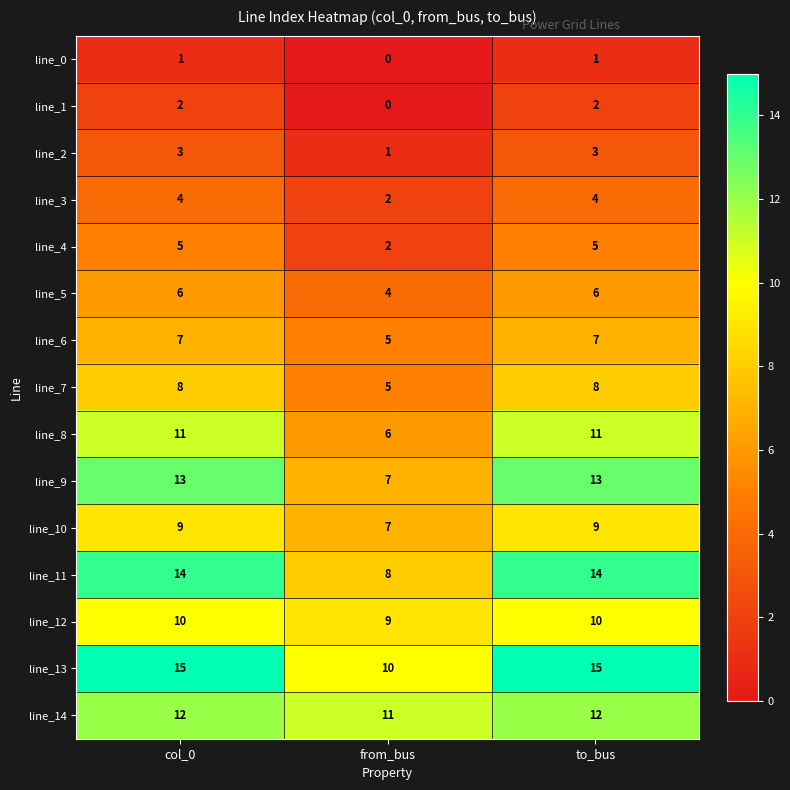

What is the spread (max minus min) of values at to_bus?

14